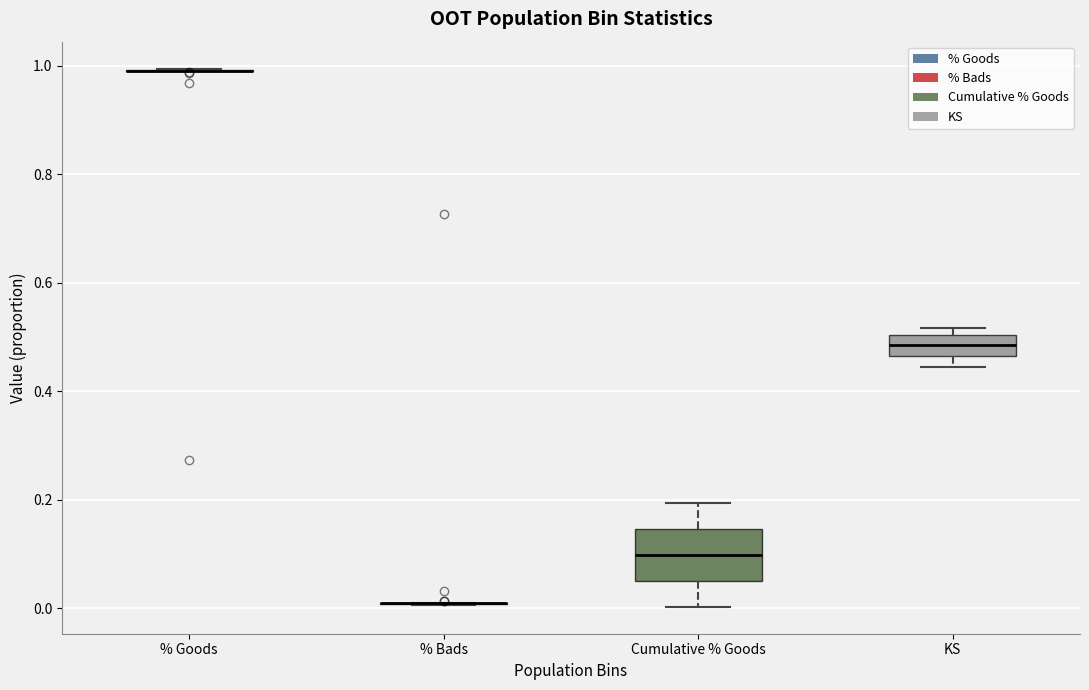

Which box is the tallest, from its lower edge to its upper edge?

Cumulative % Goods